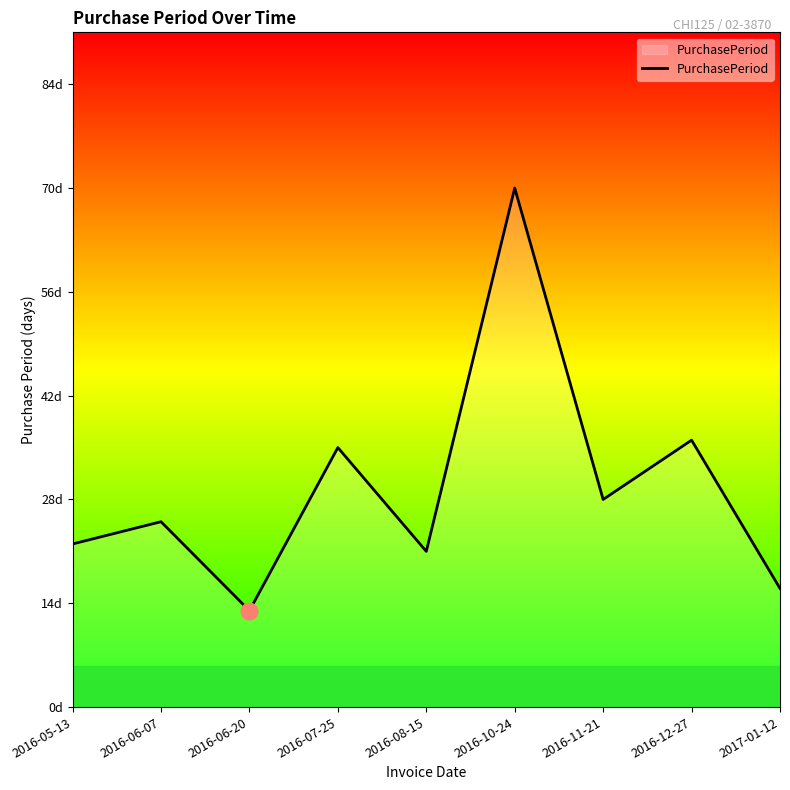

What is the difference between the maximum and minimum values?

57